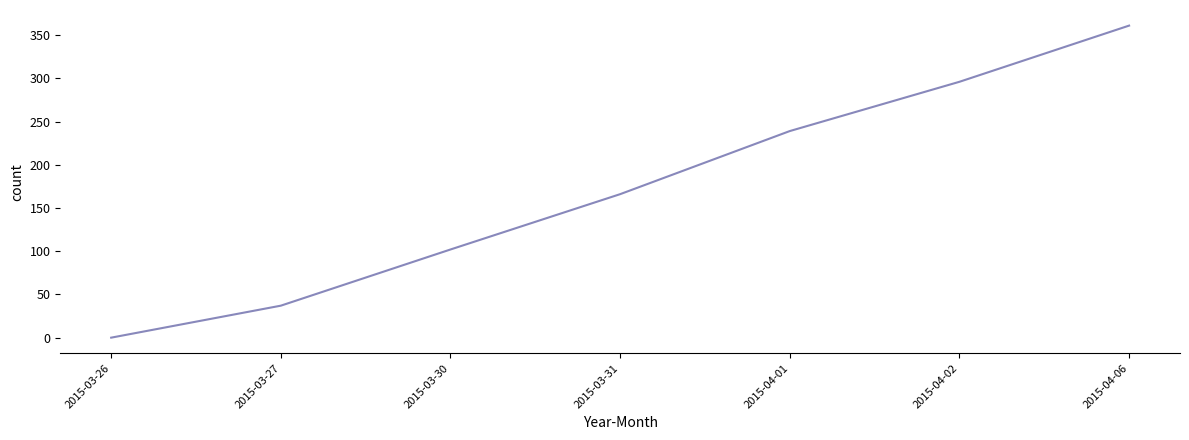

How many distinct data groups are displayed?

1